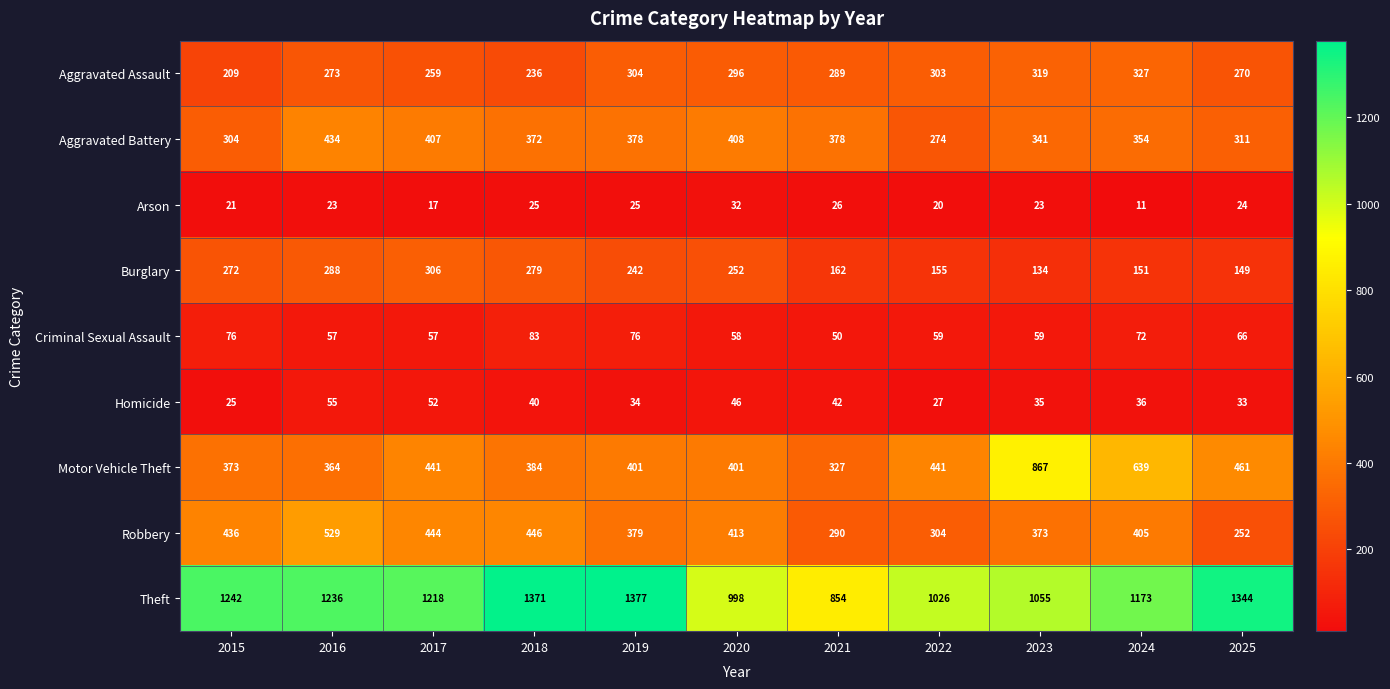

What is the maximum value shown in the chart?

1377